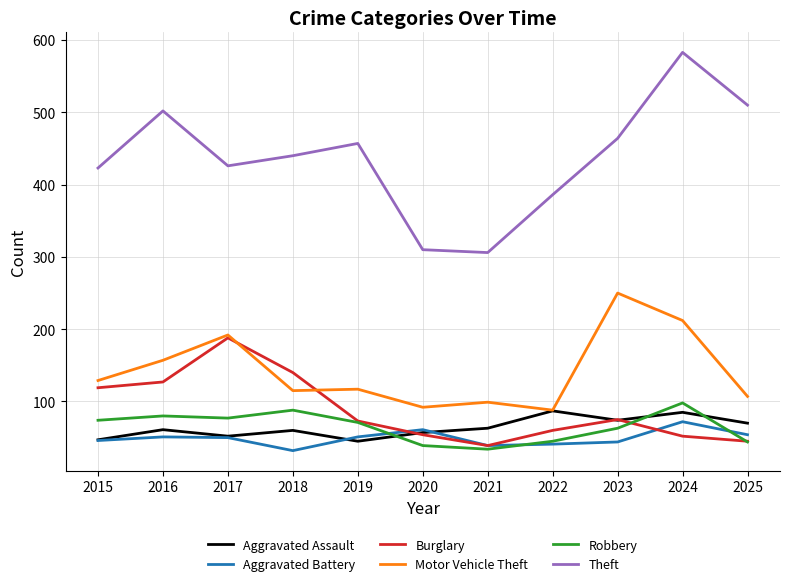

Read the Aggravated Battery value at 2021.

39